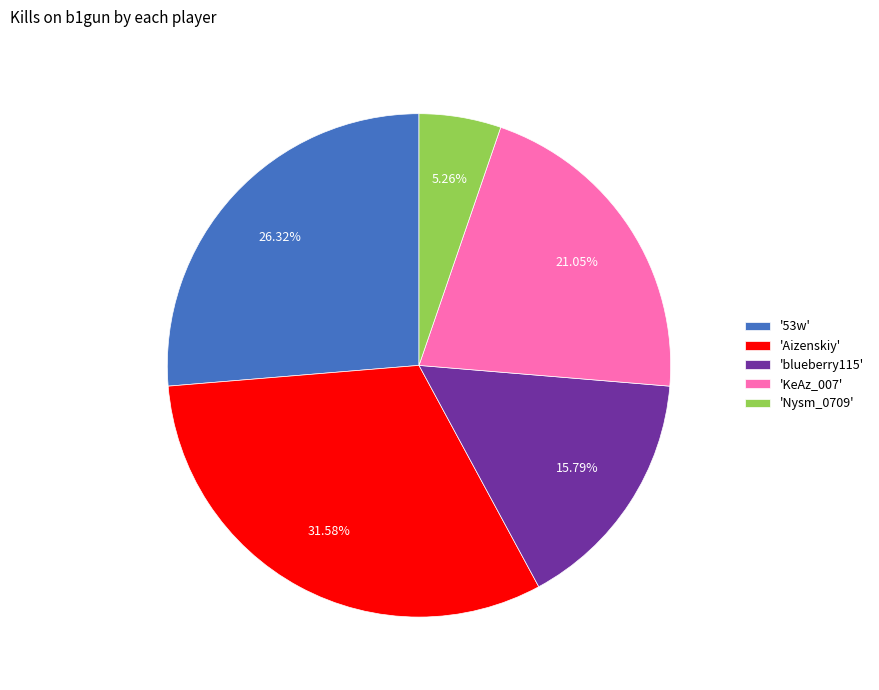

Combined, do 'Nysm_0709' and 'KeAz_007' account for over 50%?

No